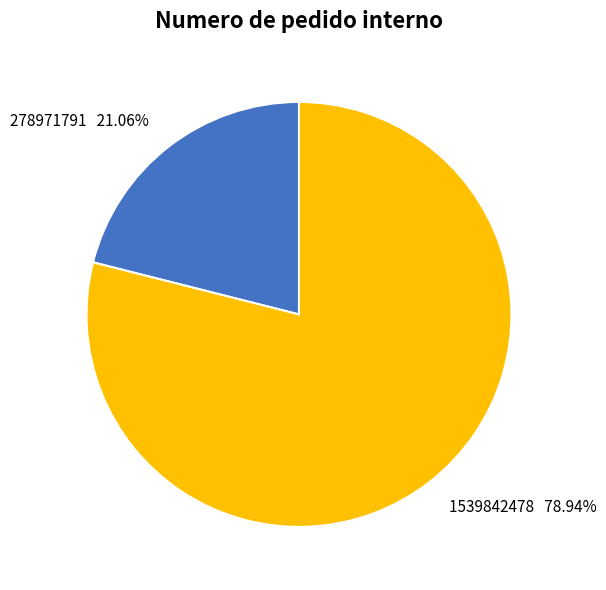

How many segments does this pie chart have?

2